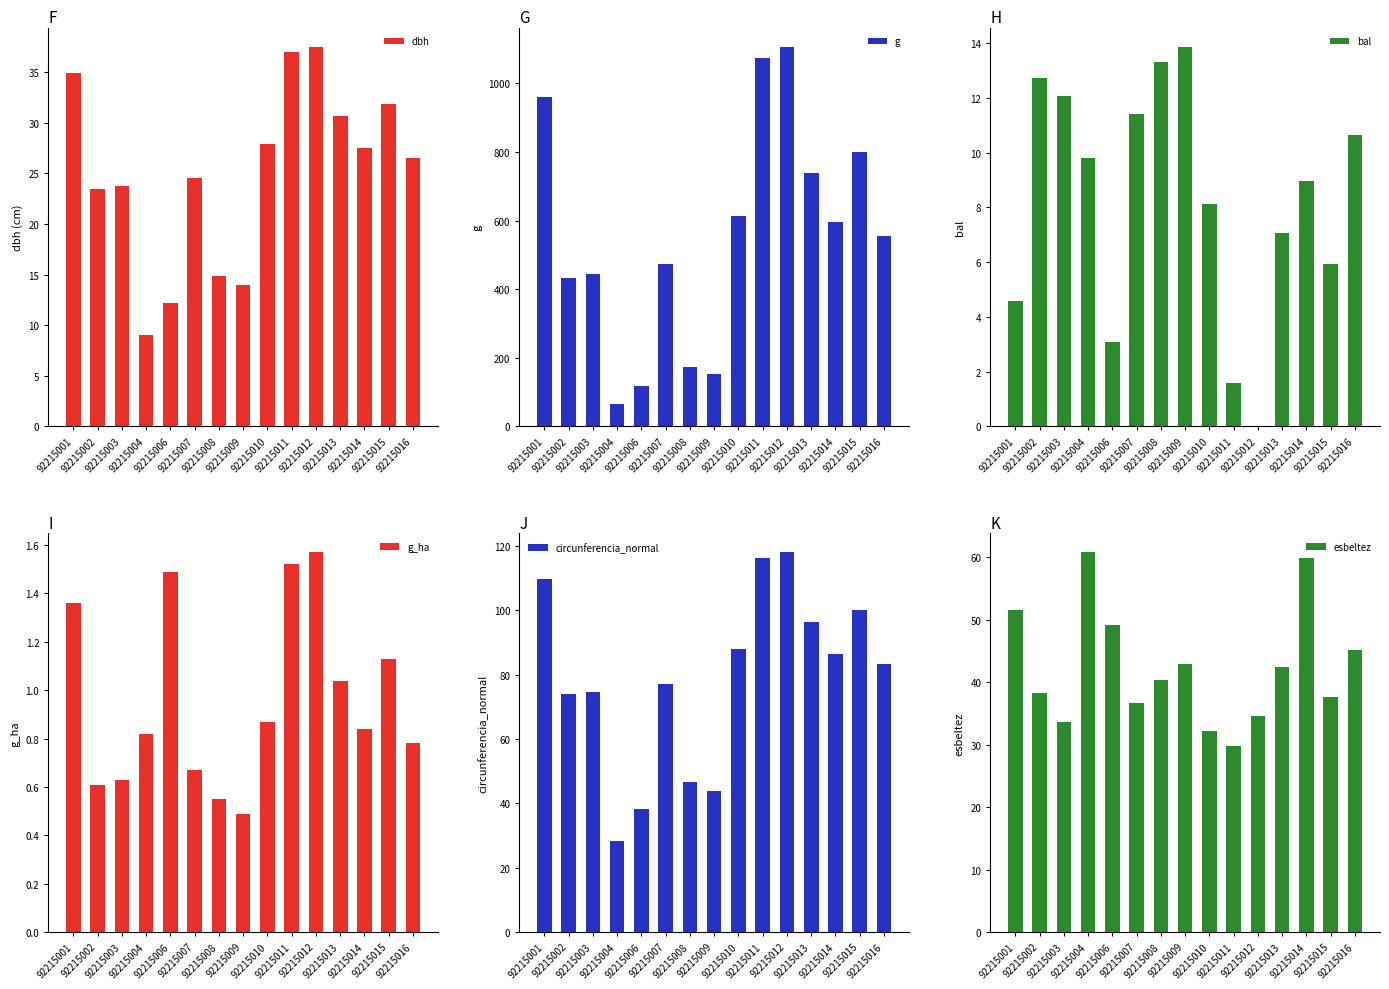

The g_ha series shows 0.5 at 92215014. True or false?

False